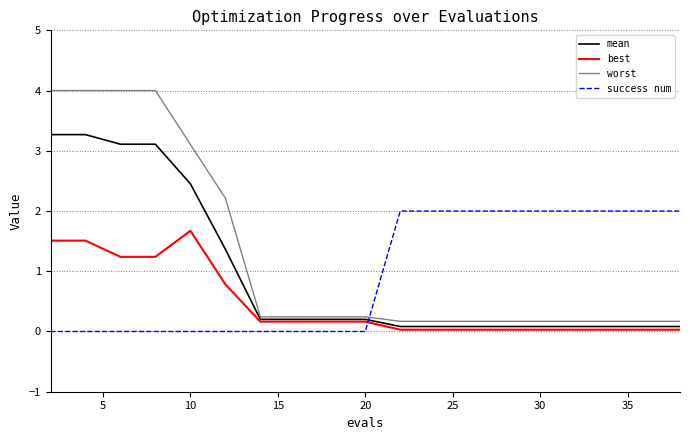

Is this an area chart (filled region under the line)?

No